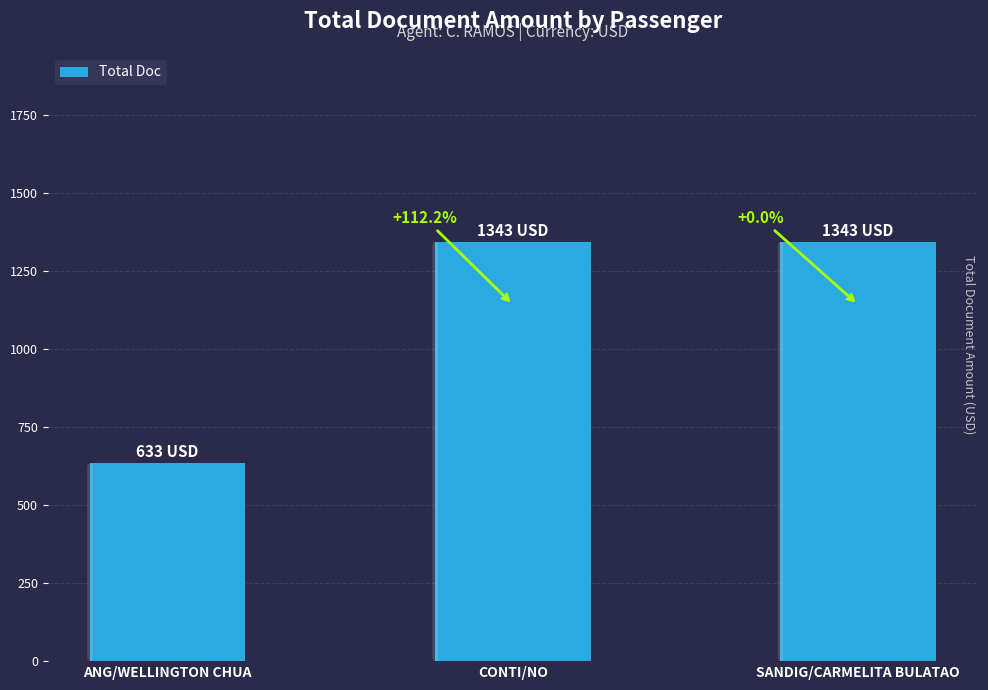

What is the label of the 1st bar from the right?

SANDIG/CARMELITA BULATAO